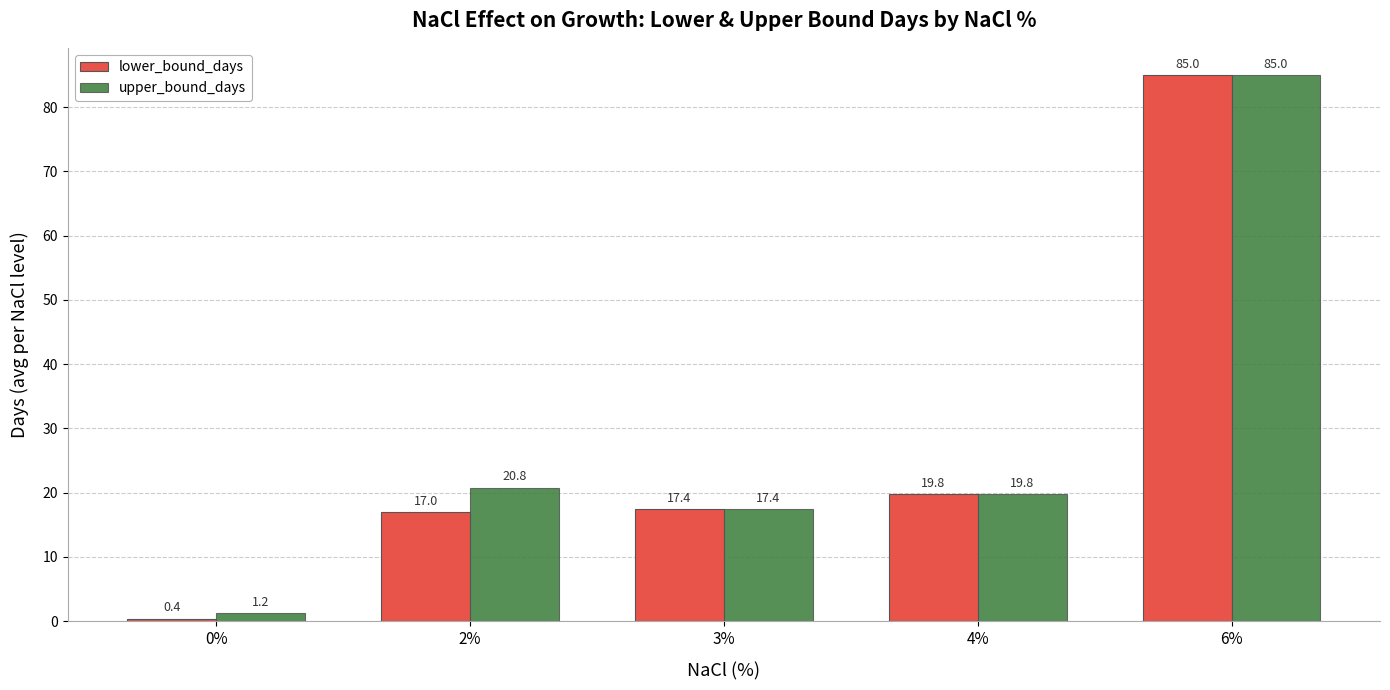

List the series in order of their overall mean, lowest first.

lower_bound_days, upper_bound_days